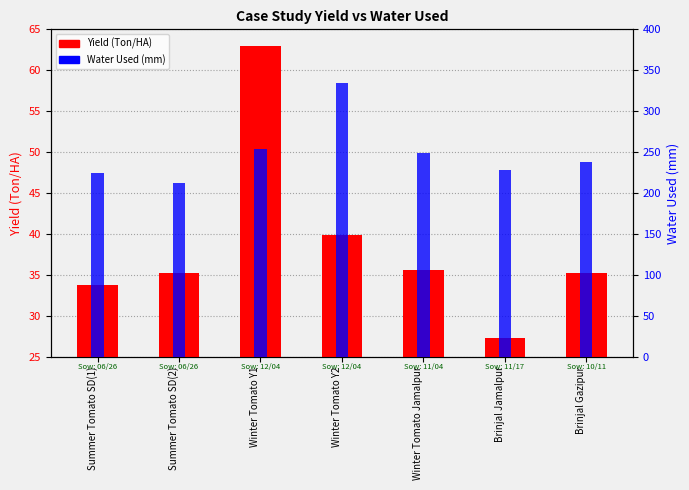

How many bars are there in each group?

2